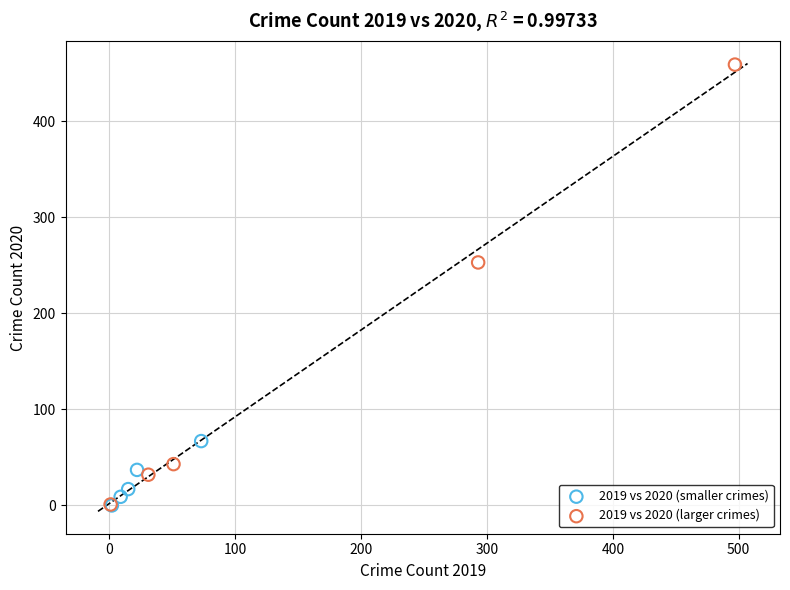

What are all the series names shown in the legend?

2019 vs 2020 (smaller crimes), 2019 vs 2020 (larger crimes)